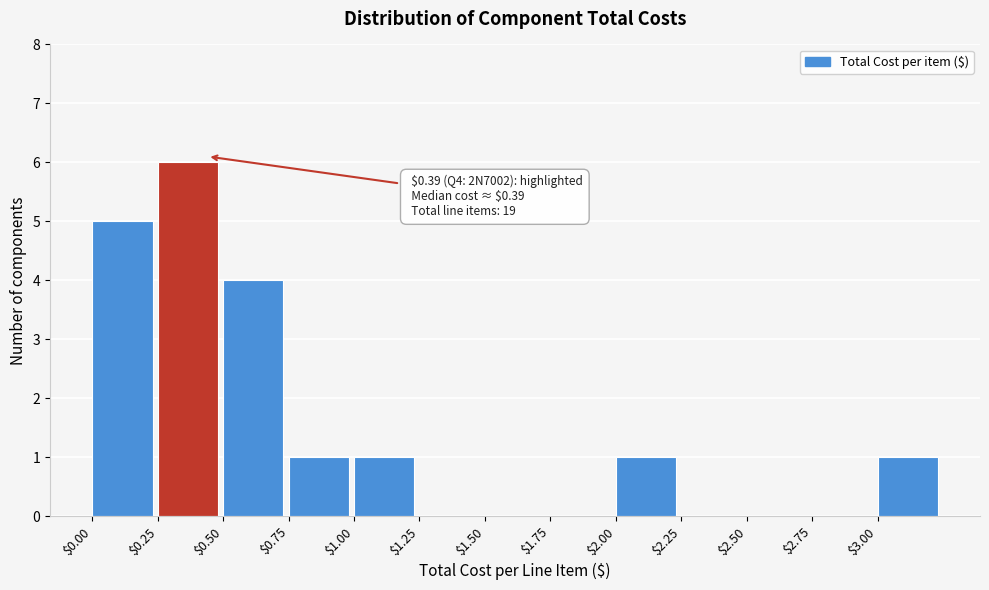

Which range on the x-axis has the tallest bar?

0.25 to 0.50